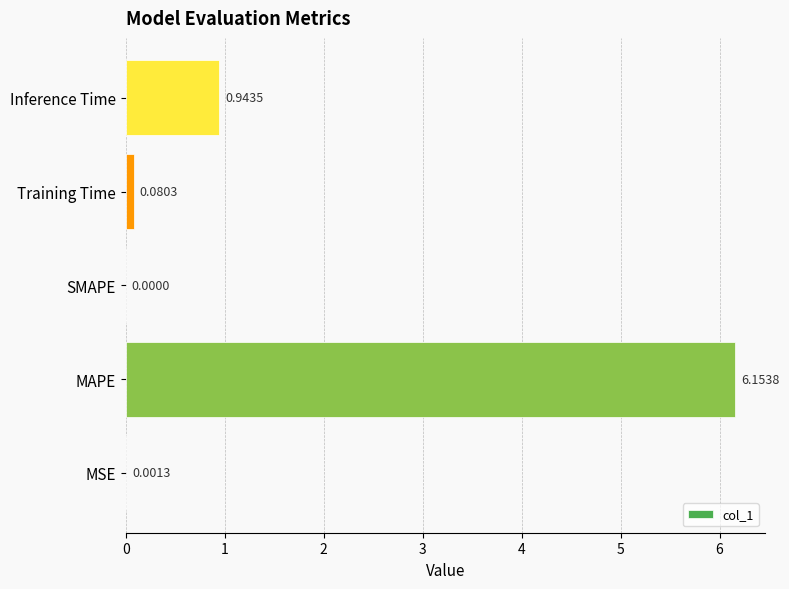

What is the sum of all values?

7.2